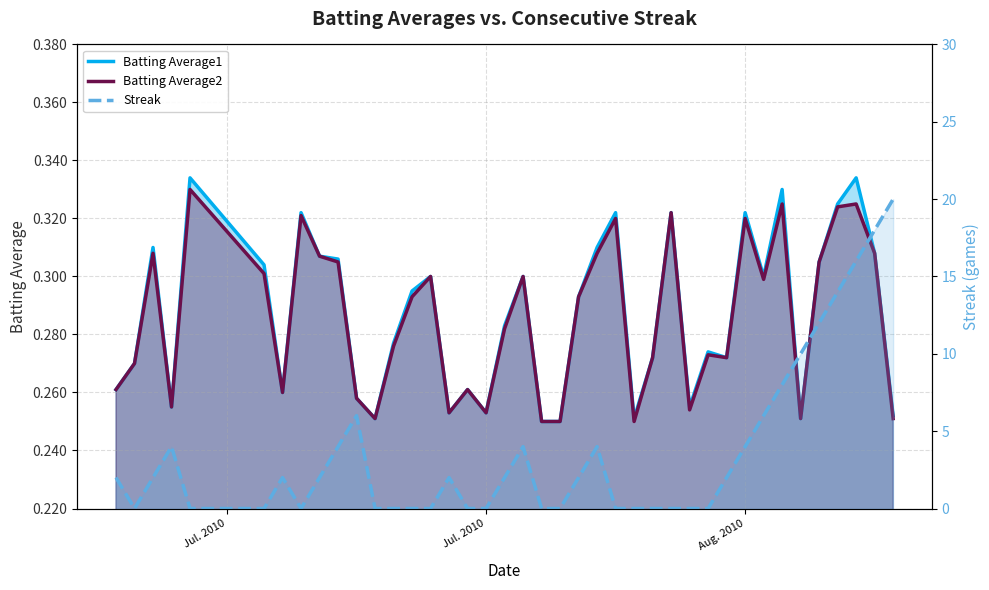

Is the value of Streak at 16 greater than the value of Batting Average1 at 28?

No